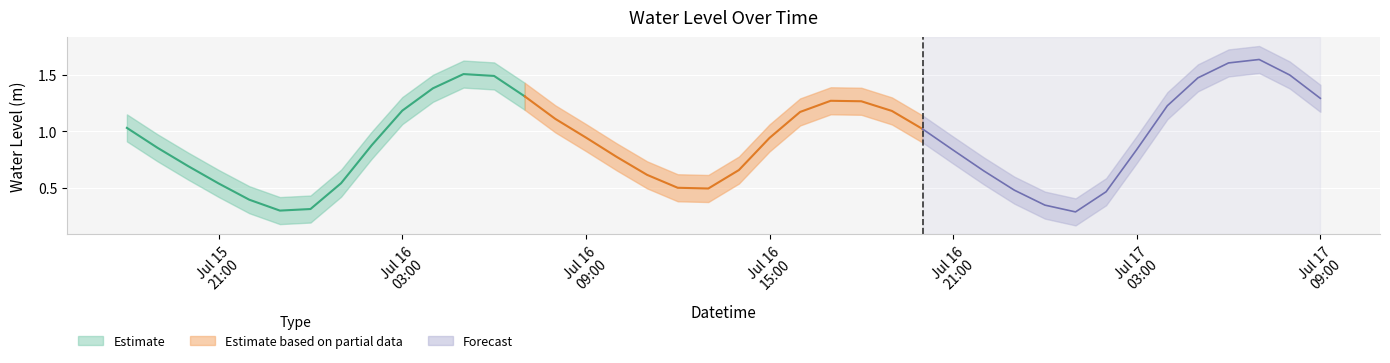

The value at 2024-07-17 05:00:00 is 1.0. True or false?

False